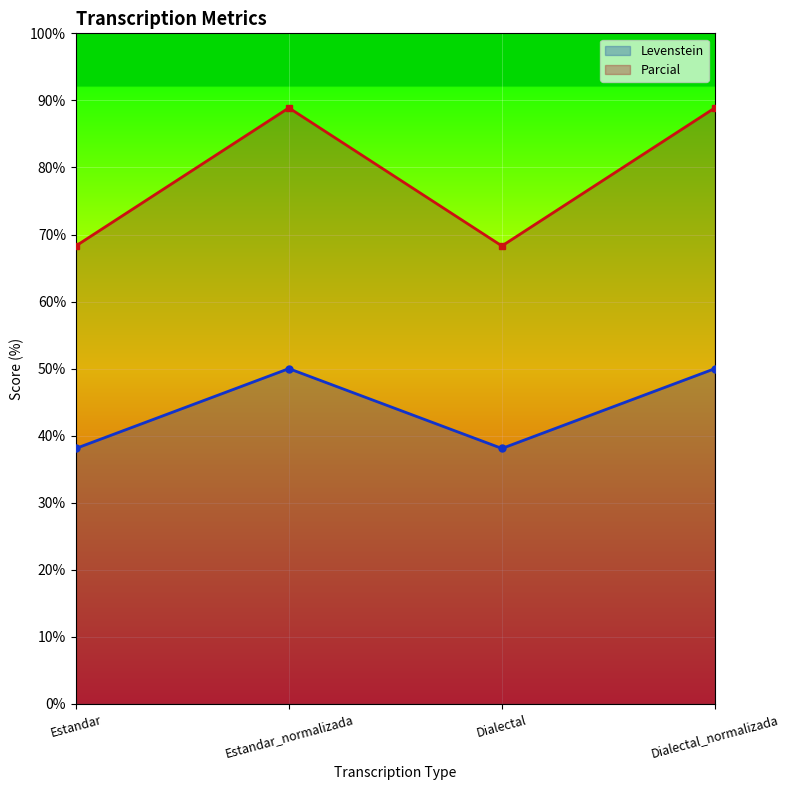

Reading right to left, what are all the values shown in this chart?

Levenstein: Dialectal_normalizada=50.0	Dialectal=38.1	Estandar_normalizada=50.0	Estandar=38.1
Parcial: Dialectal_normalizada=88.9	Dialectal=68.3	Estandar_normalizada=88.9	Estandar=68.3